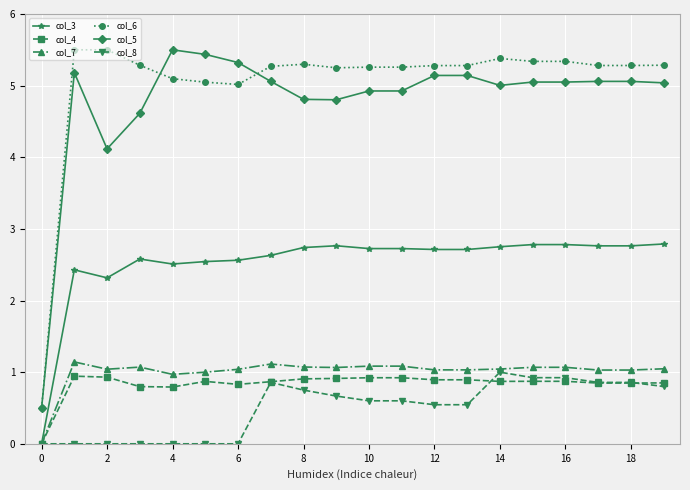

What is the value of the col_4 point at the 11th from the left?

0.9